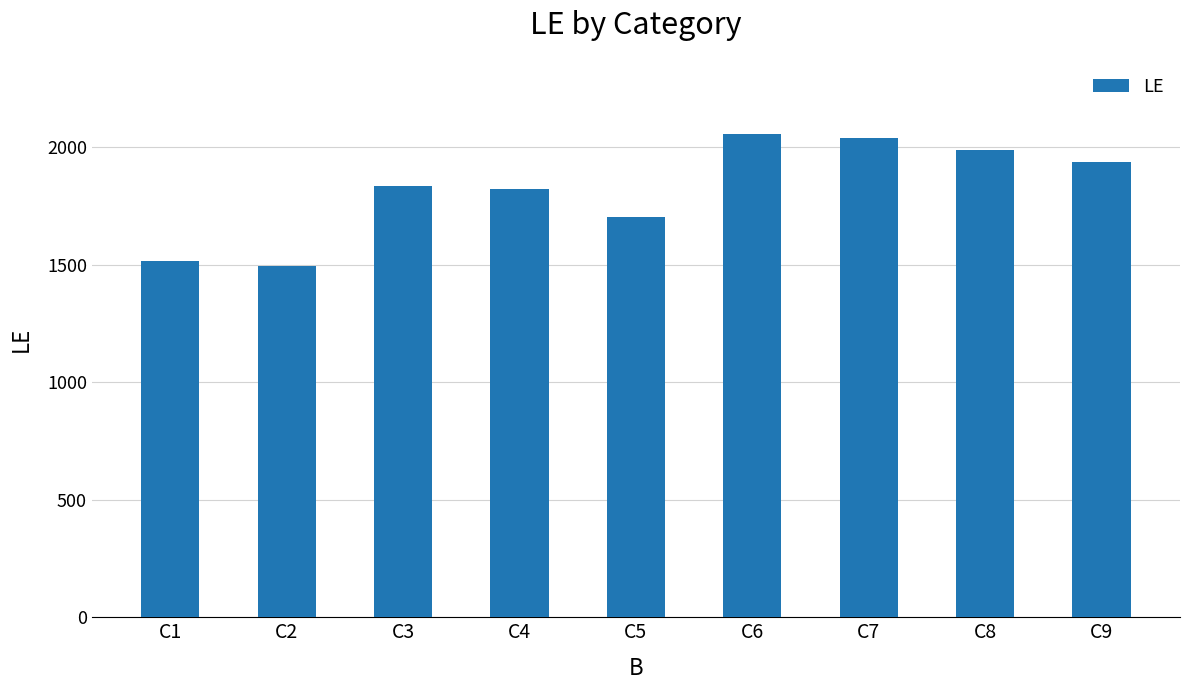

How many series are shown in this chart?

1